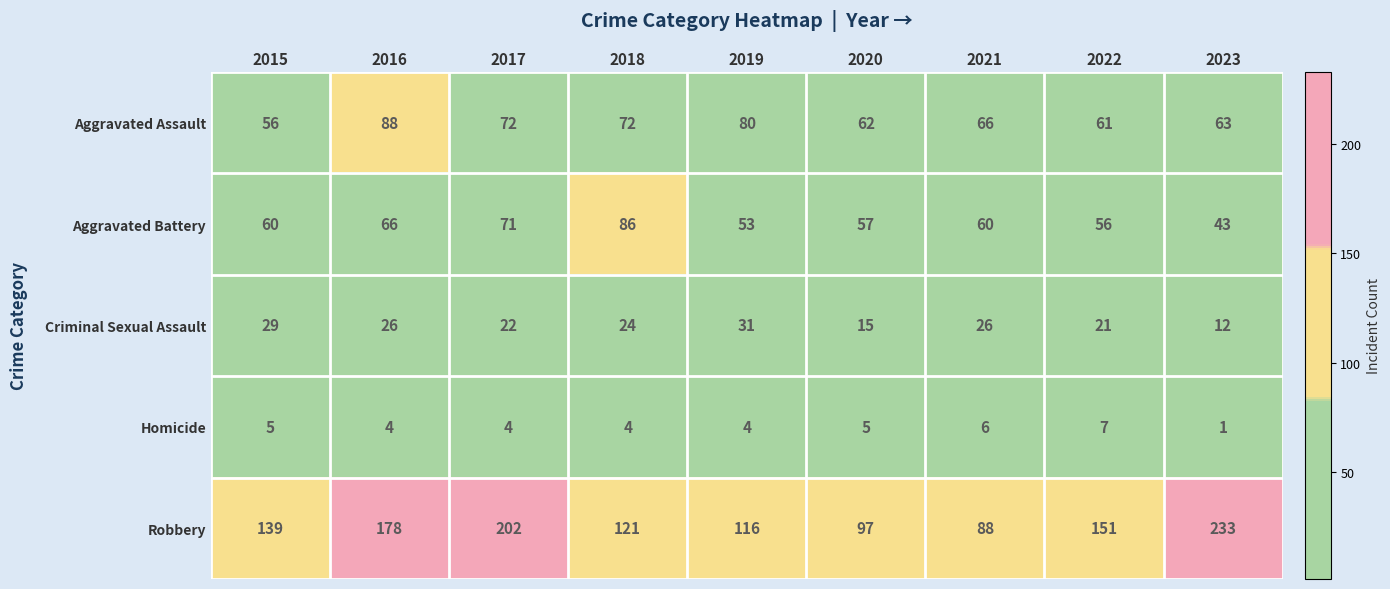

Which category has the highest value in the Criminal Sexual Assault series?

2019